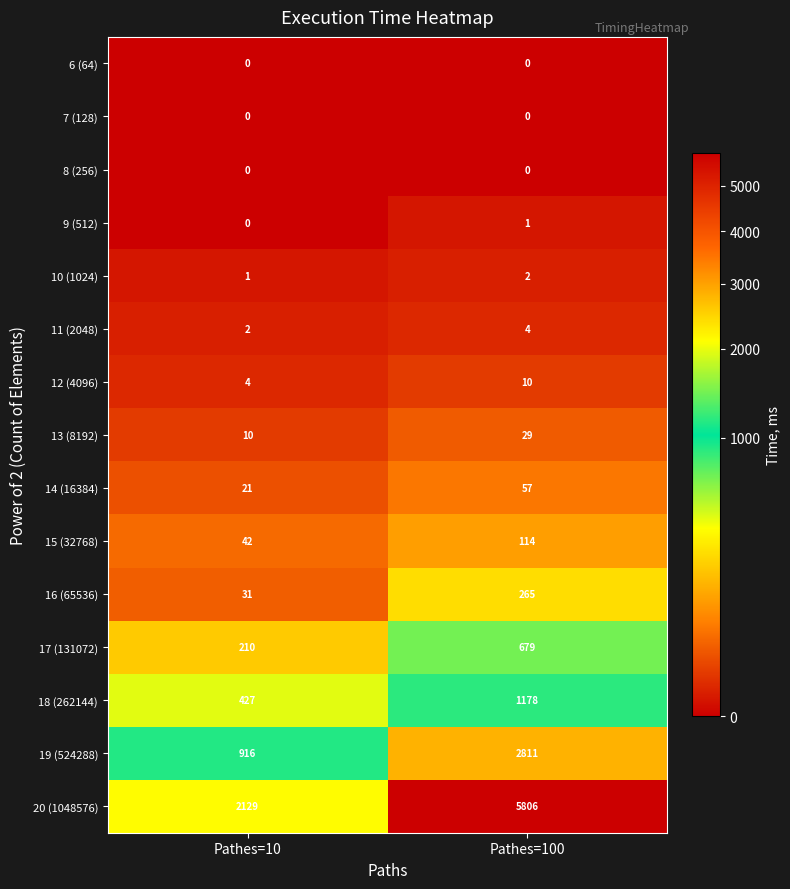

True or false: 18 (262144) has a value of 608 at Pathes=10.

False